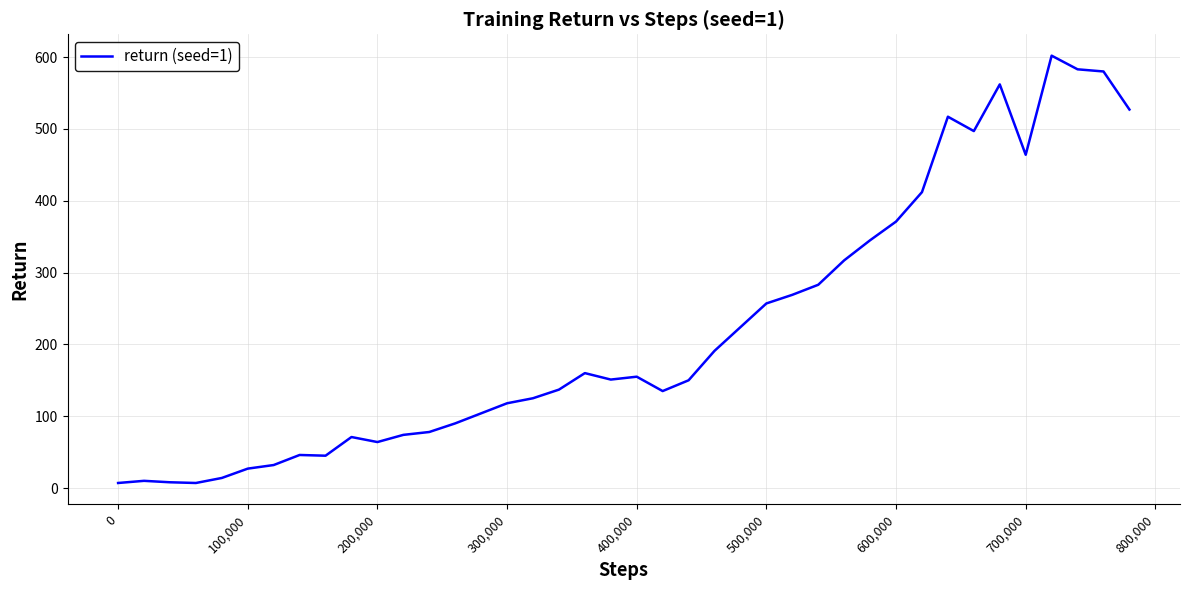

What is the greatest value displayed?

602